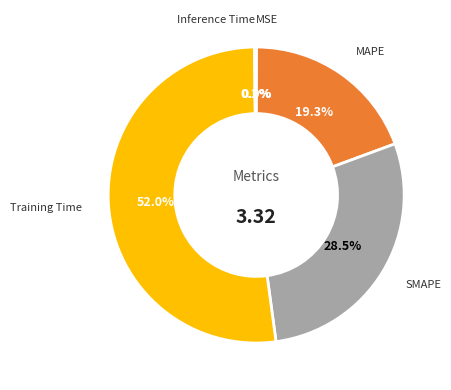

How much of the chart is everything except SMAPE?

71.5%